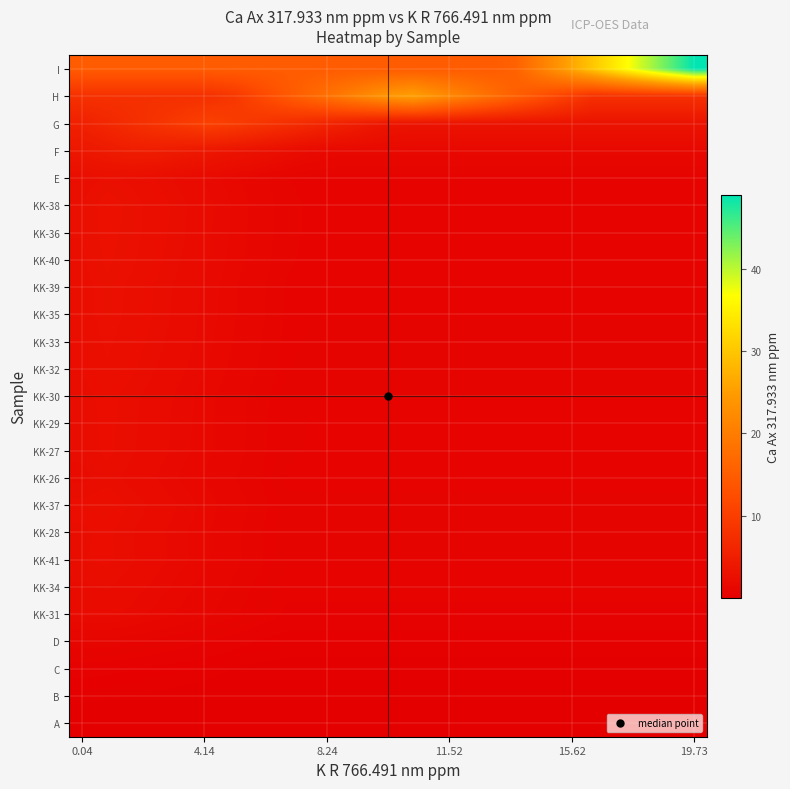

Rank the series by their maximum value, from highest to lowest.

I, H, G, F, KK-38, KK-36, KK-40, KK-39, KK-35, E, KK-33, KK-32, KK-37, KK-30, KK-29, KK-41, KK-27, KK-28, KK-26, KK-34, KK-31, D, C, B, A